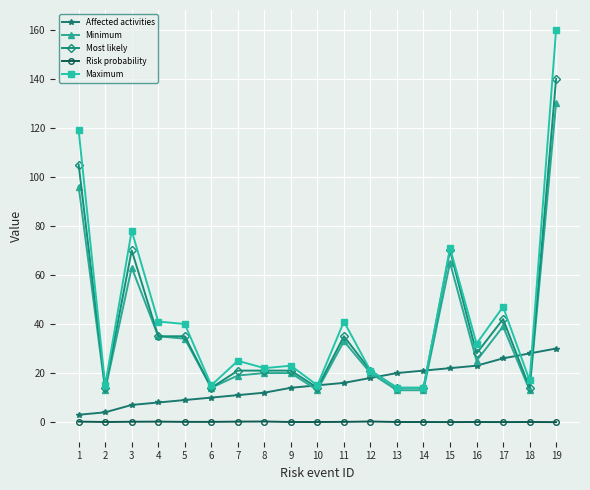

The value of Affected activities at 17 is 26.0. True or false?

True